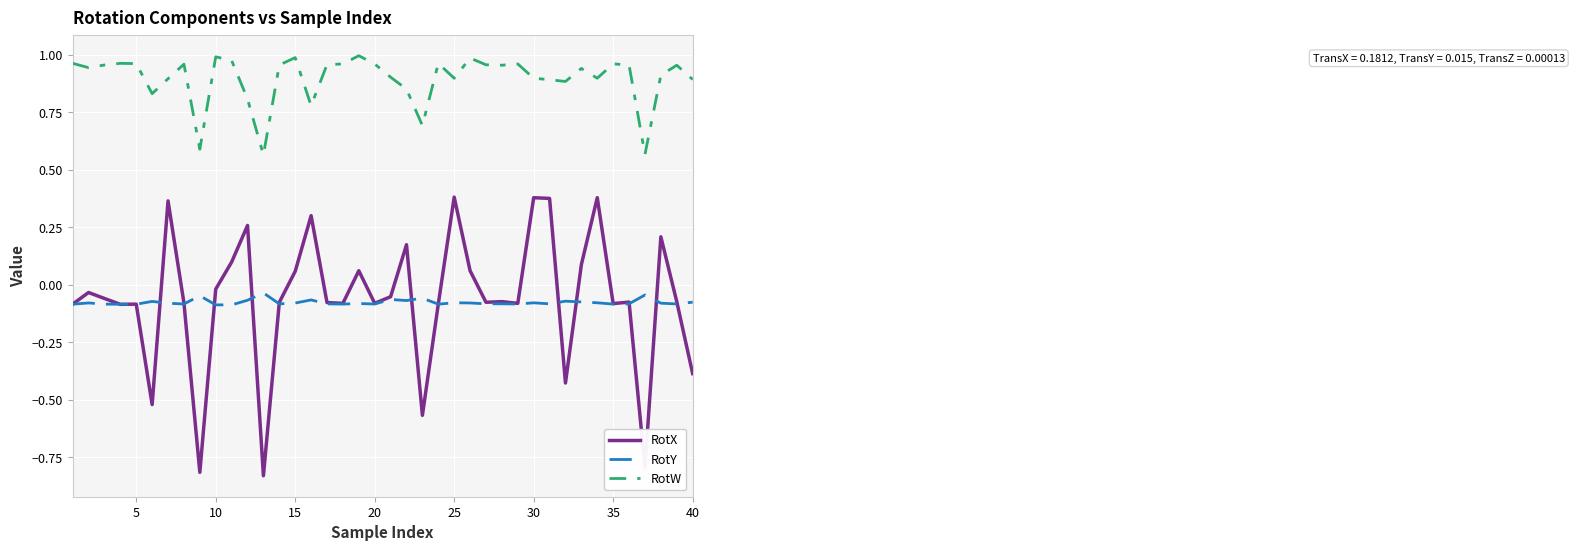

Which series has the largest total across all categories?

RotW